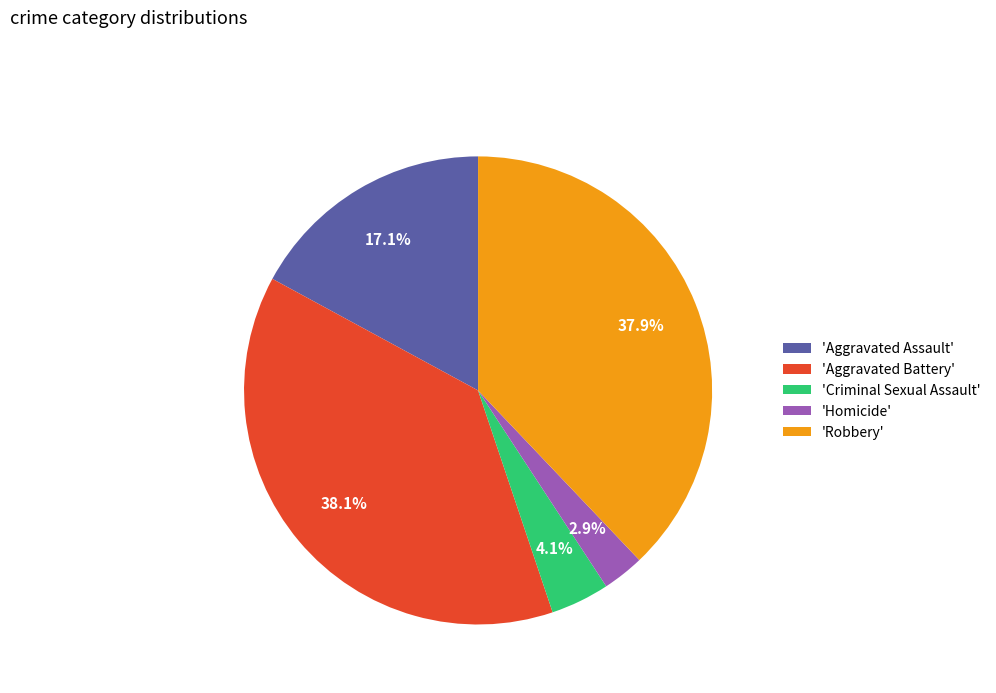

Which slice is the smallest?

'Homicide'